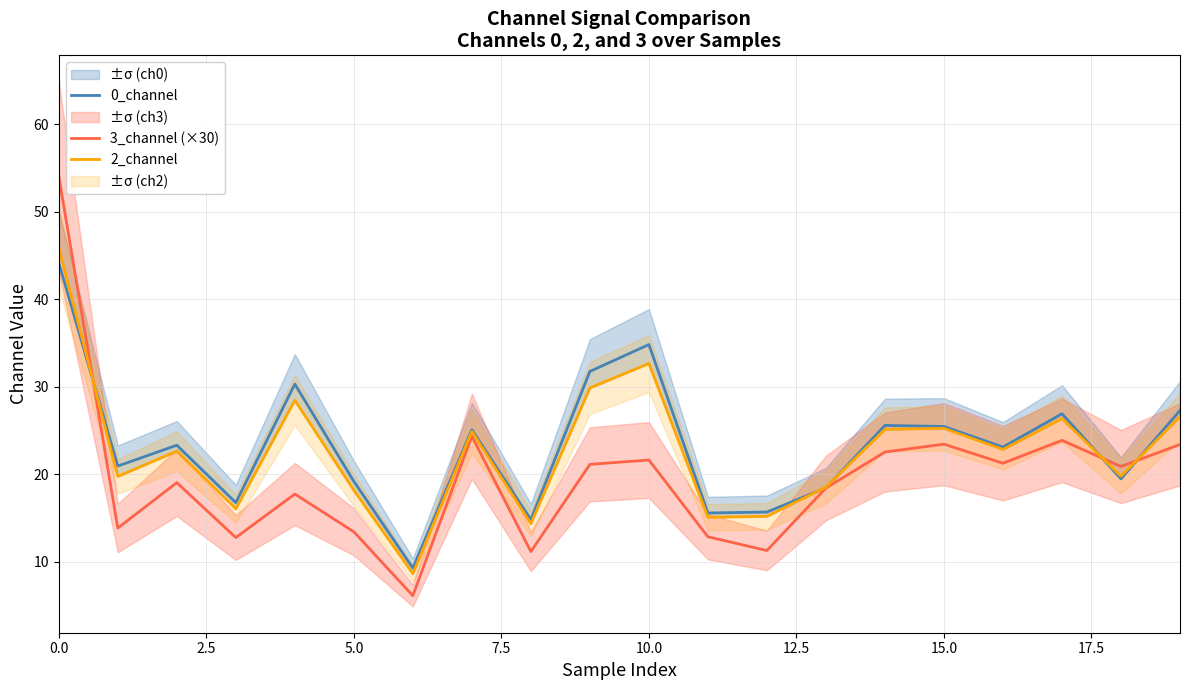

Which series changed the most between 17 and 19?

3_channel (×30)